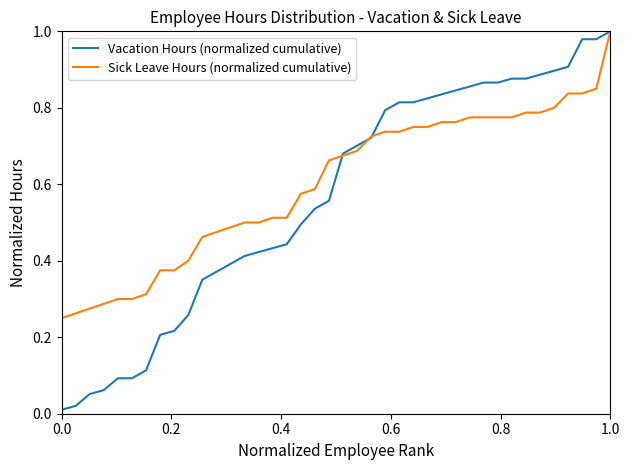

Which series has the widest spread of values?

Vacation Hours (normalized cumulative)